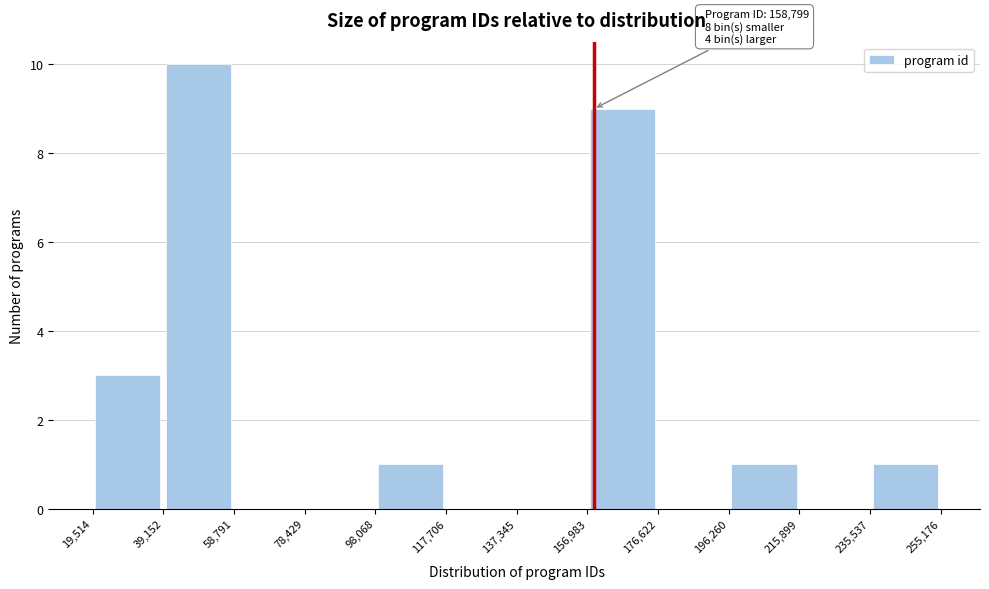

Over which range of the x-axis is the bar tallest?

39,152 to 58,791